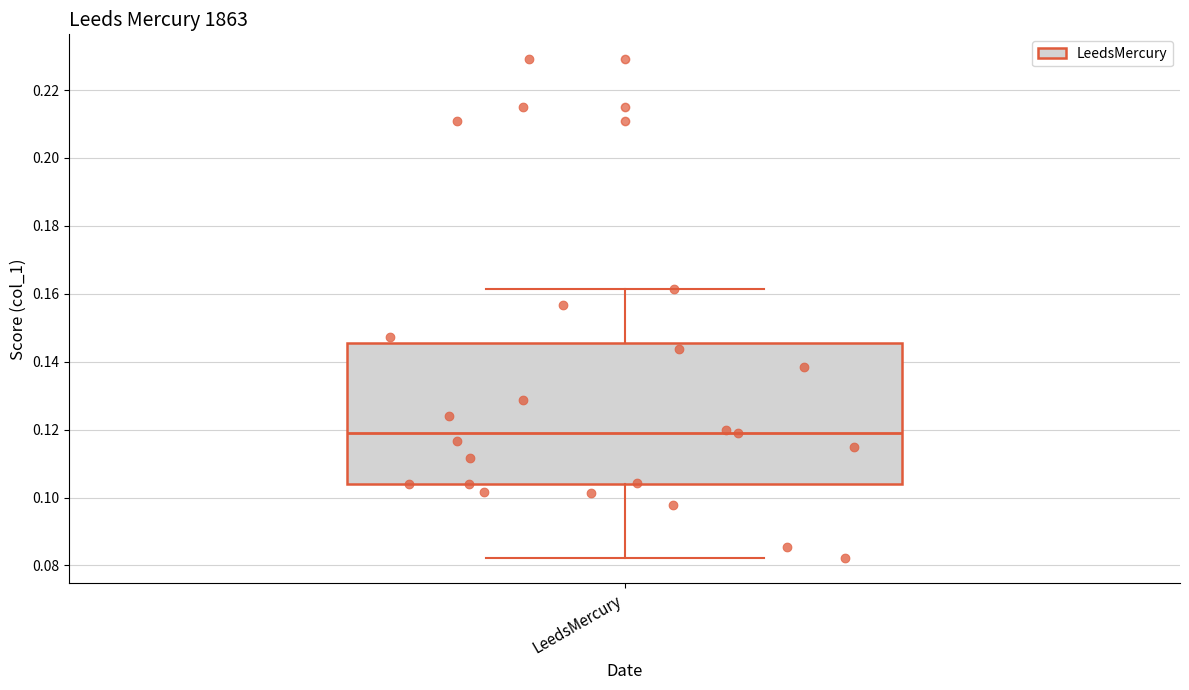

Transcribe this box plot: give where the median line is, the range the box spans, and where the two whiskers end, as read against the y-axis. The values are not printed on the chart, so give them approximately, as read against the axis.

median 0.118, box 0.104 to 0.146, whiskers 0.082 to 0.162